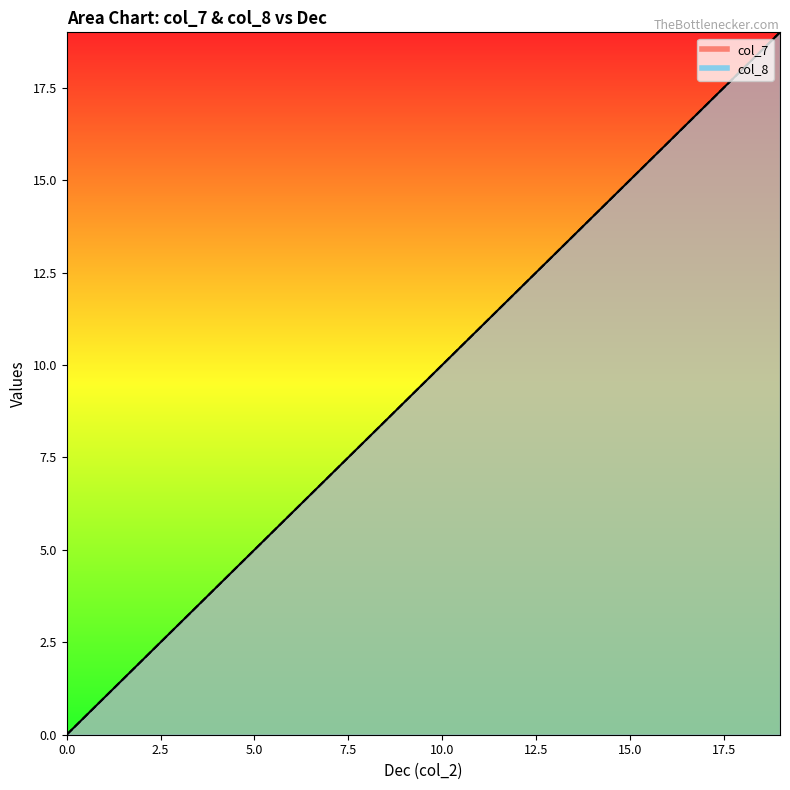

The col_8 series shows 0 at 0. True or false?

True